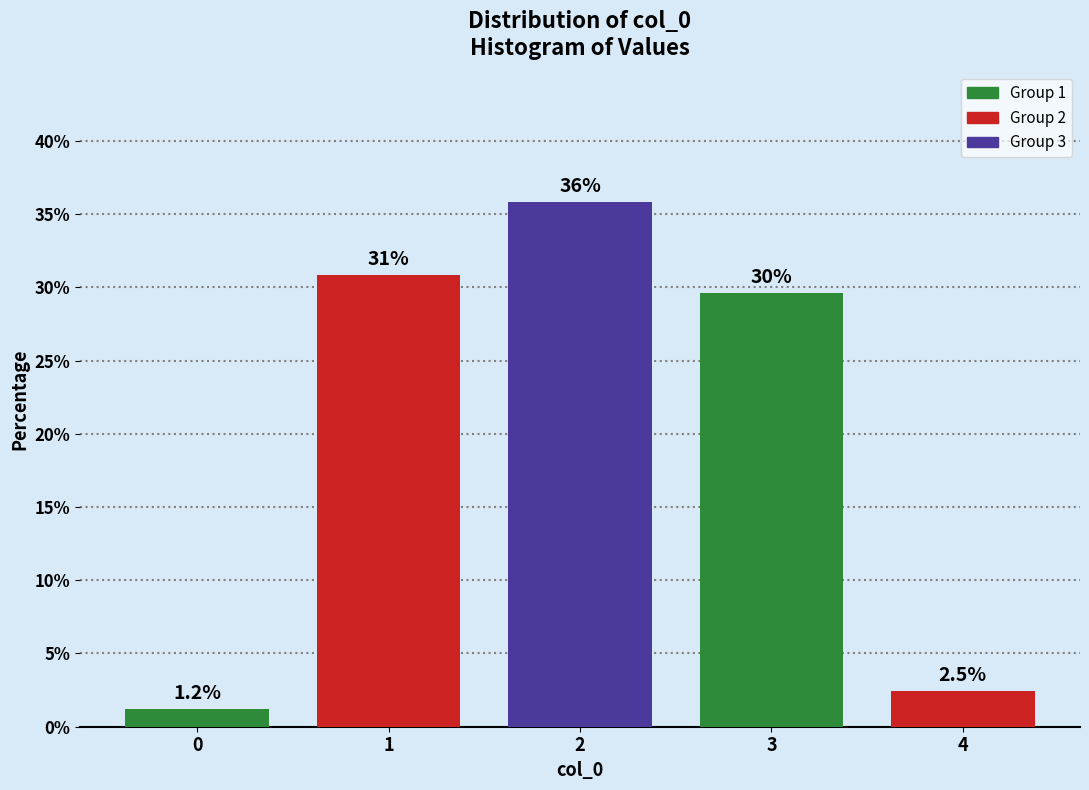

Reading right to left, extract all data points from this chart.

4=2.5	3=29.6	2=35.8	1=30.9	0=1.2